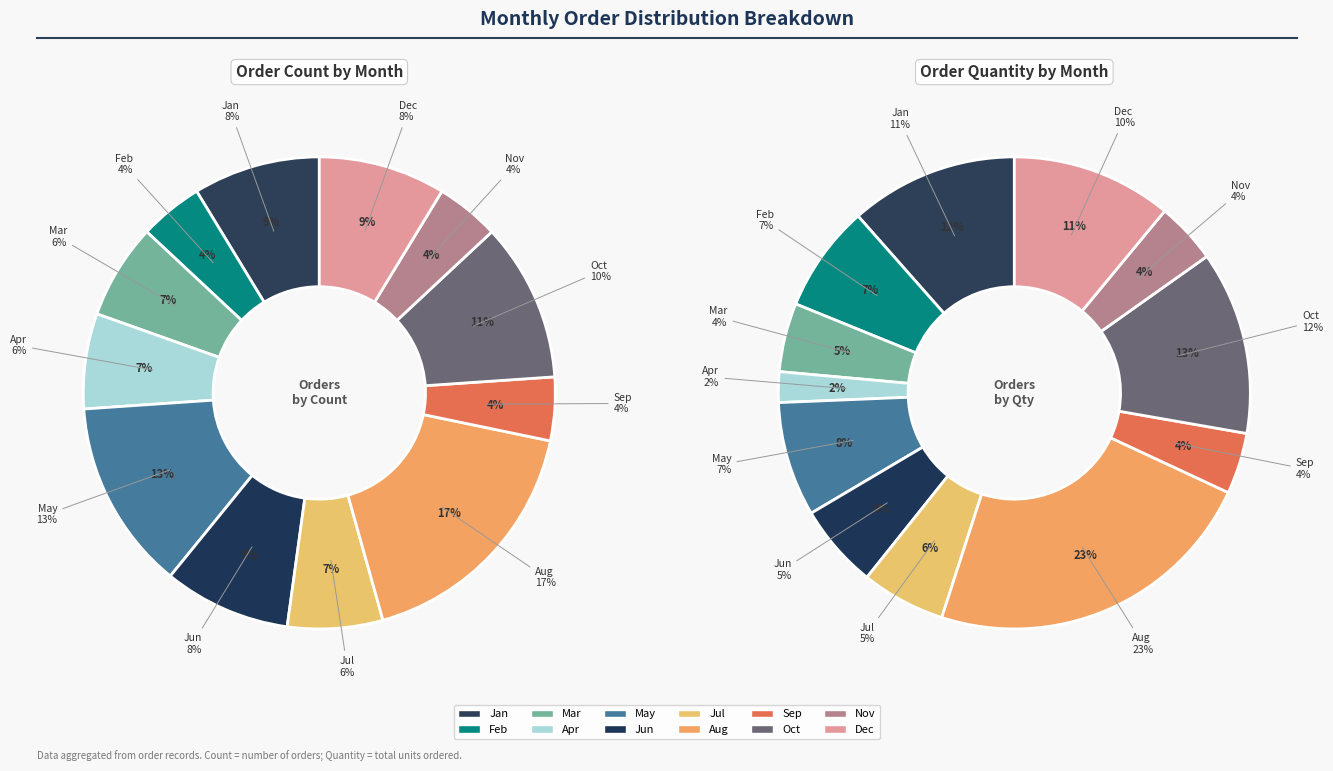

Is there a majority slice in this chart?

No